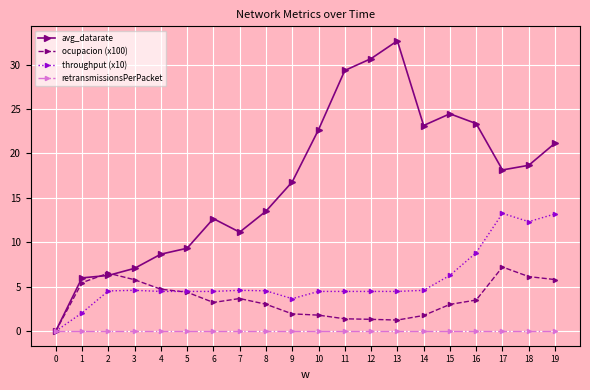

Which series has the largest range (max minus min)?

avg_datarate